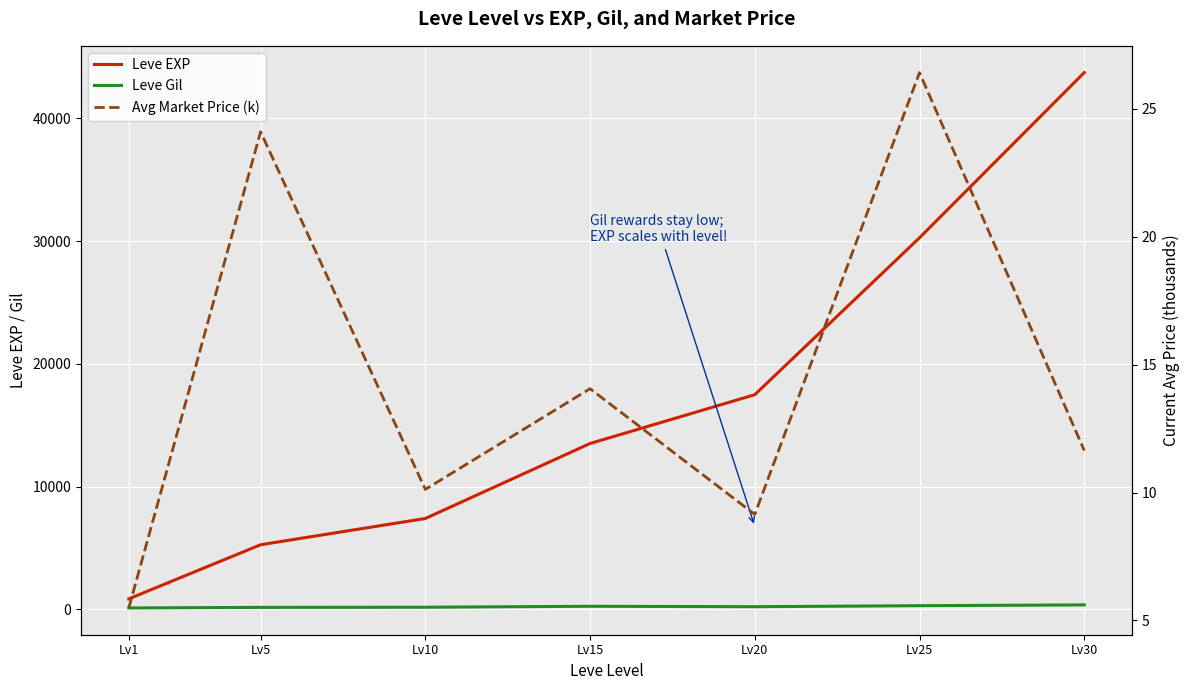

Where is the first local maximum for Leve Gil?

Lv15